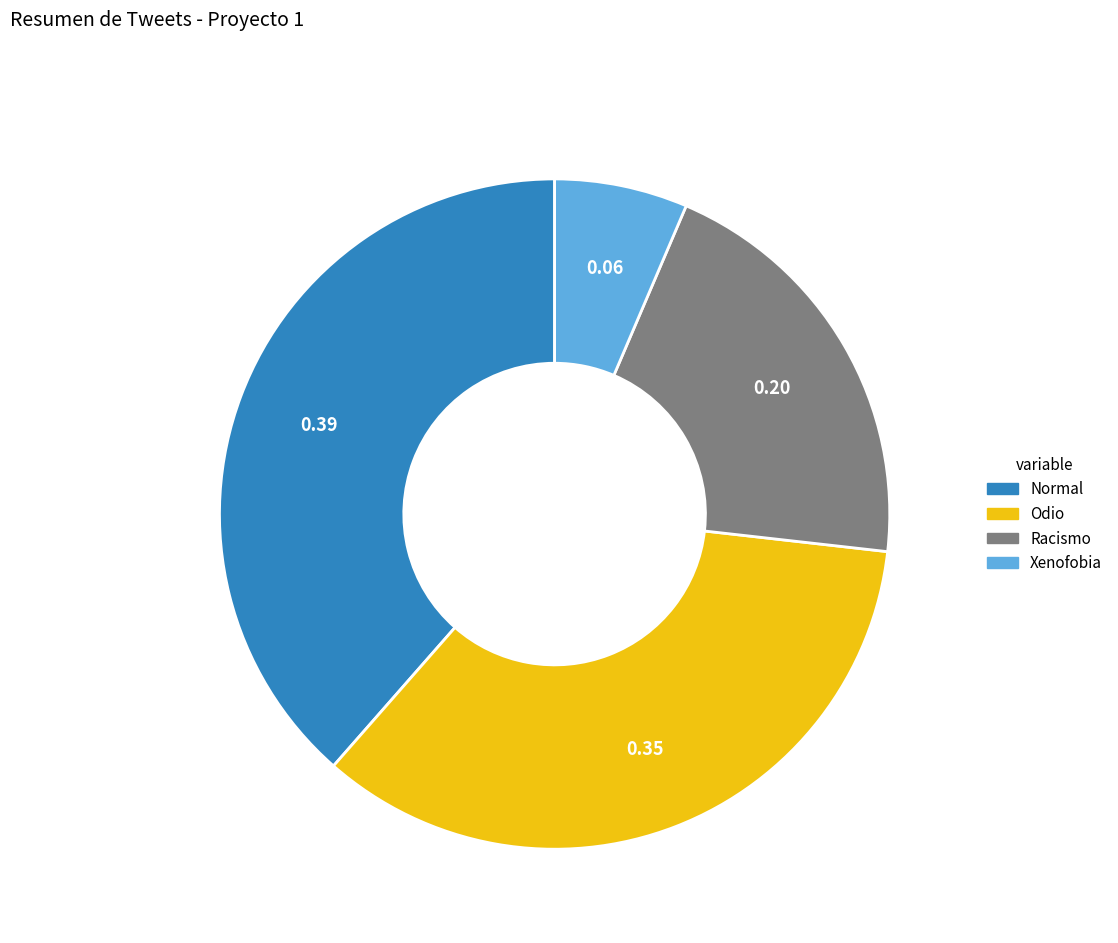

Rank the categories by value from highest to lowest.

Normal, Odio, Racismo, Xenofobia